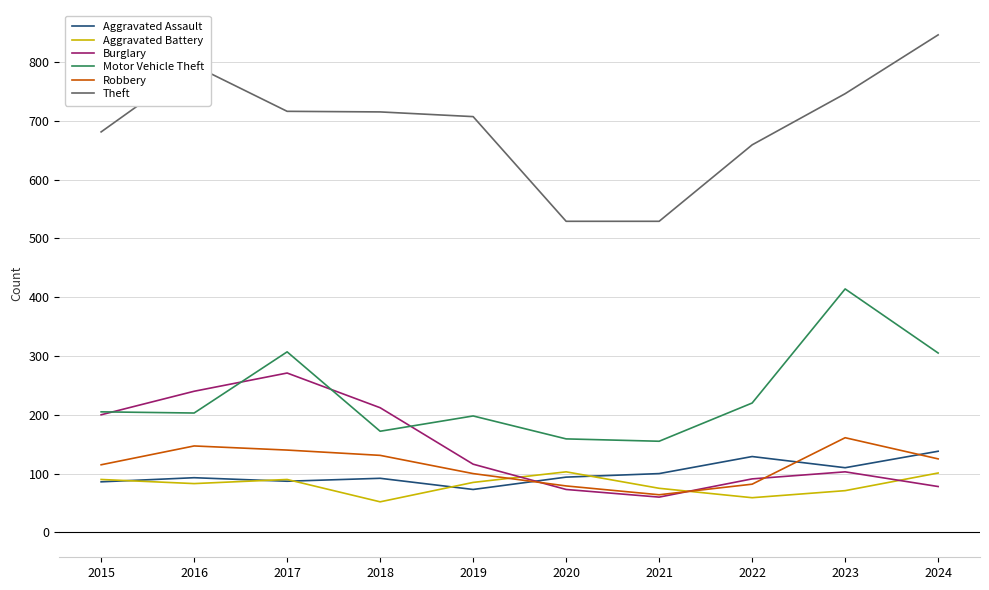

Where does the Robbery series first go above 125?

2016